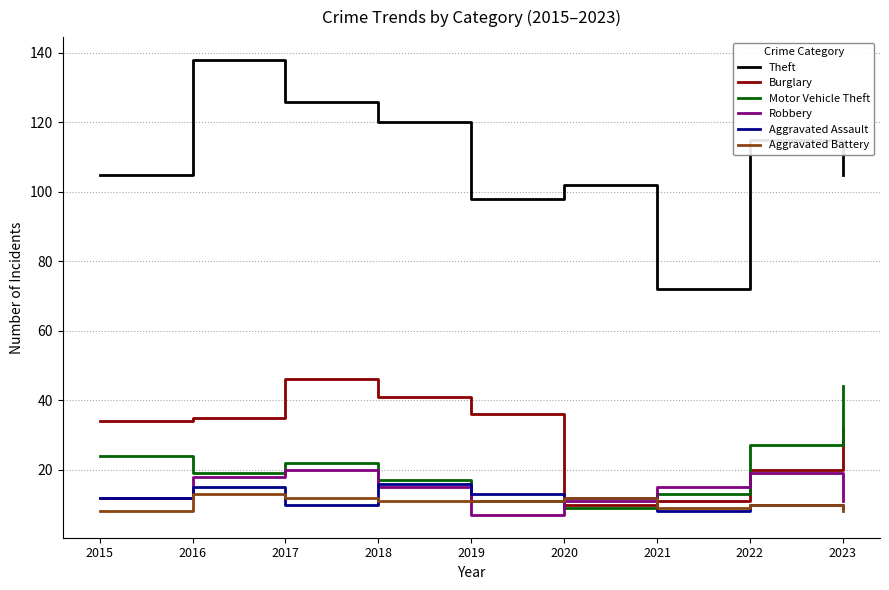

Reading left to right, extract all data points from this chart.

Theft: 2015=105	2016=138	2017=126	2018=120	2019=98	2020=102	2021=72	2022=115	2023=105
Burglary: 2015=34	2016=35	2017=46	2018=41	2019=36	2020=10	2021=11	2022=20	2023=32
Motor Vehicle Theft: 2015=24	2016=19	2017=22	2018=17	2019=11	2020=9	2021=13	2022=27	2023=44
Robbery: 2015=12	2016=18	2017=20	2018=15	2019=7	2020=11	2021=15	2022=19	2023=11
Aggravated Assault: 2015=12	2016=15	2017=10	2018=16	2019=13	2020=12	2021=8	2022=10	2023=9
Aggravated Battery: 2015=8	2016=13	2017=12	2018=11	2019=11	2020=12	2021=9	2022=10	2023=8